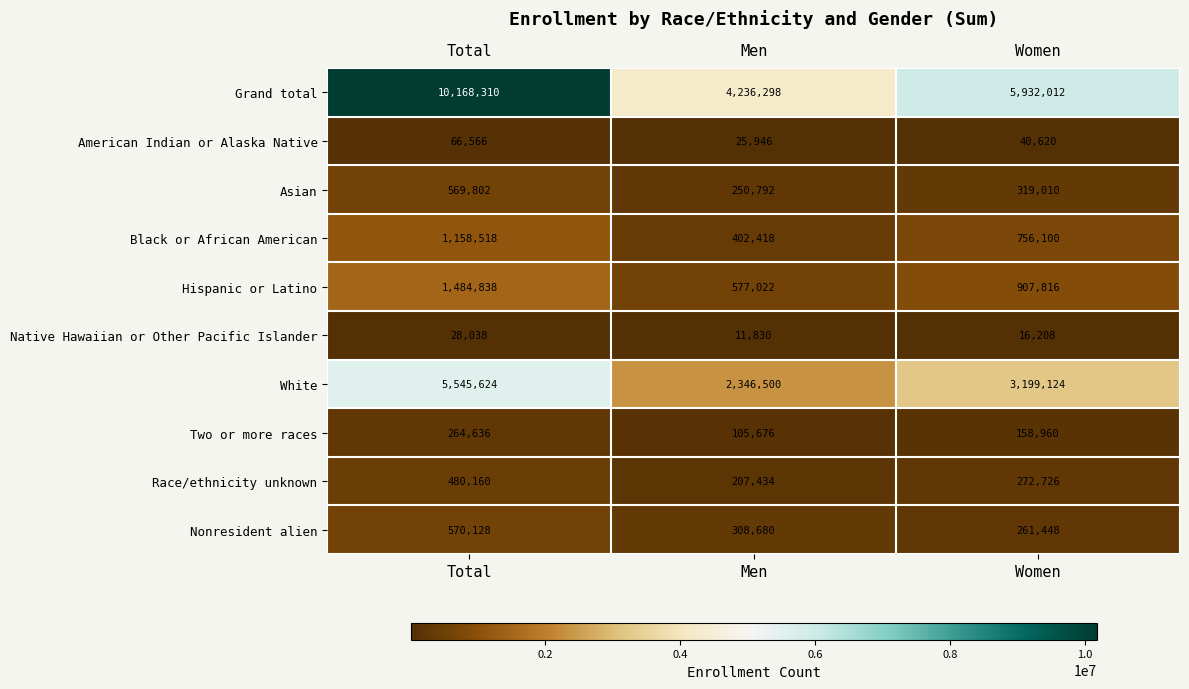

How many values in the Grand total series are below 5932012?

1